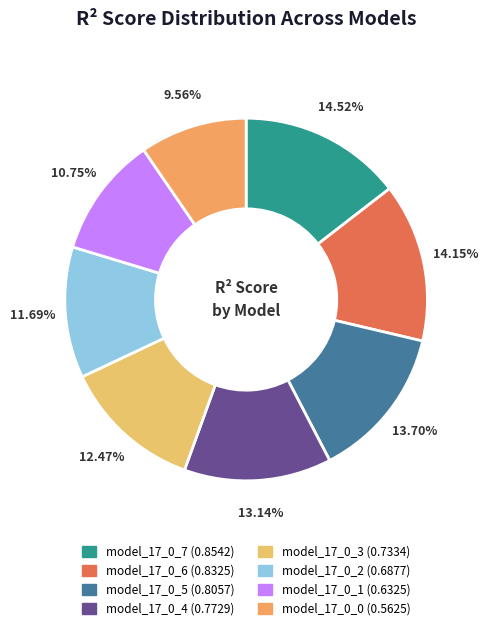

True or false: model_17_0_3 accounts for 12% of the total.

True